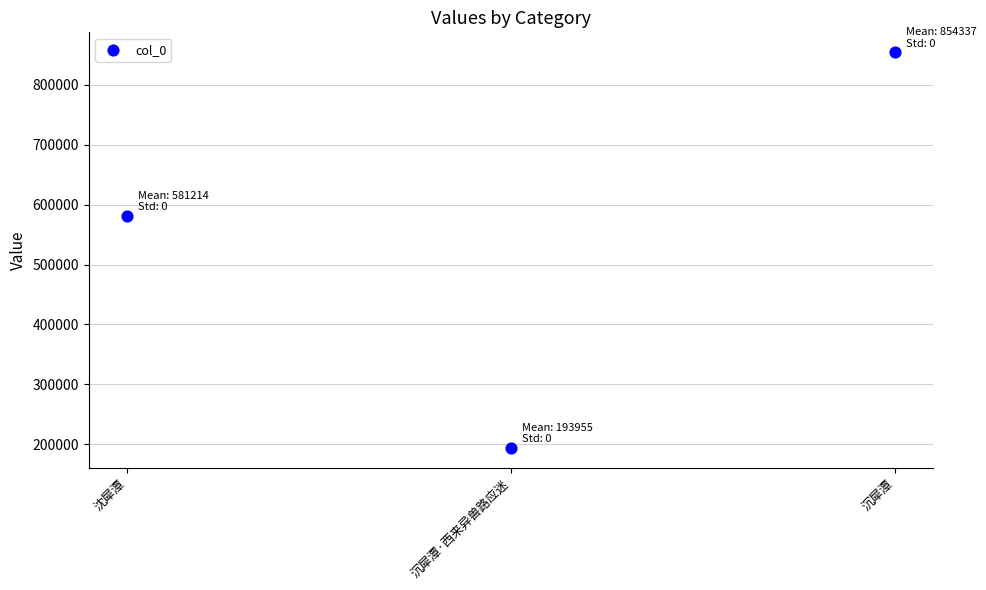

What Y value in the scatter plot is closest to 524146?

581214